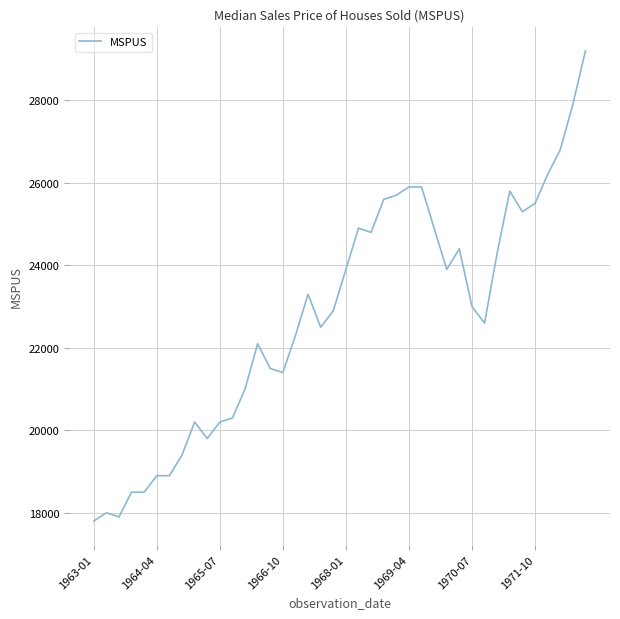

True or false: there are more than 1 points higher than both neighbors.

True